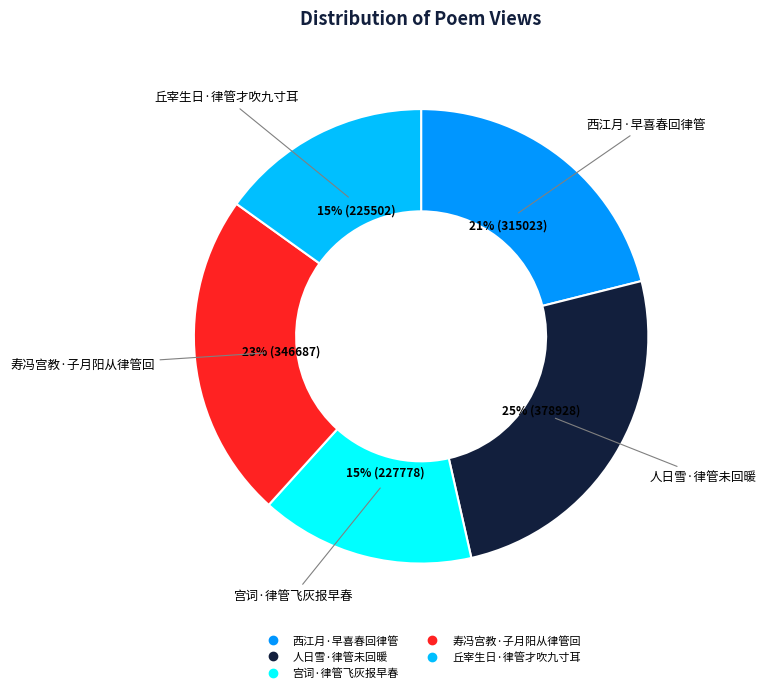

Does 人日雪·律管未回暖 represent more than half of the total?

No